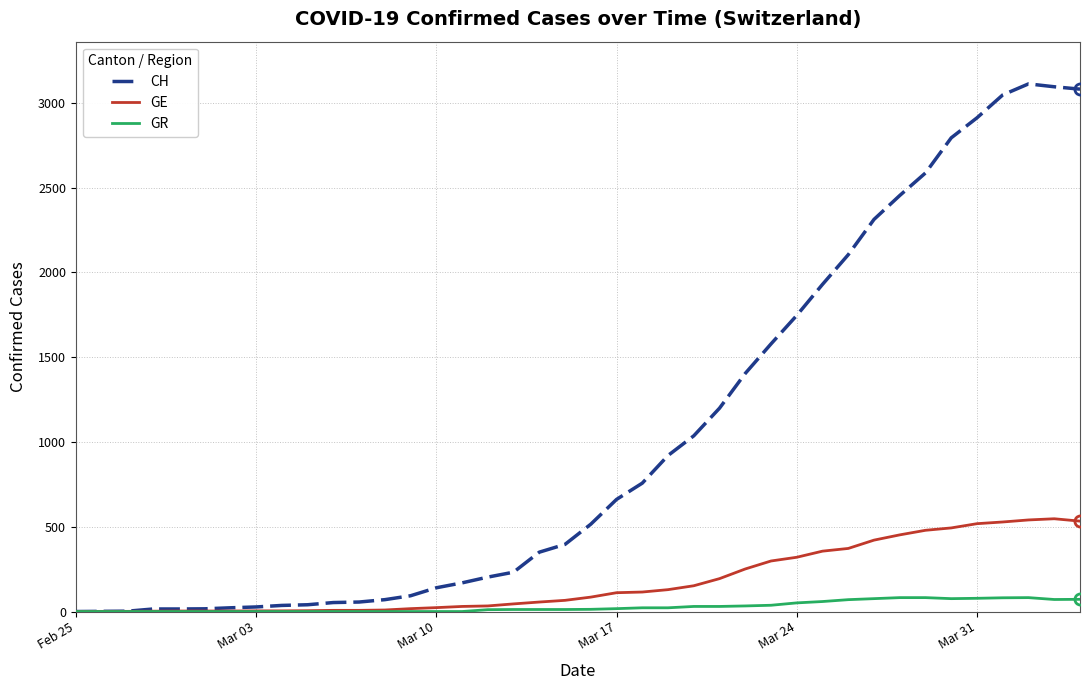

Rank the series by their maximum value, from lowest to highest.

GR, GE, CH